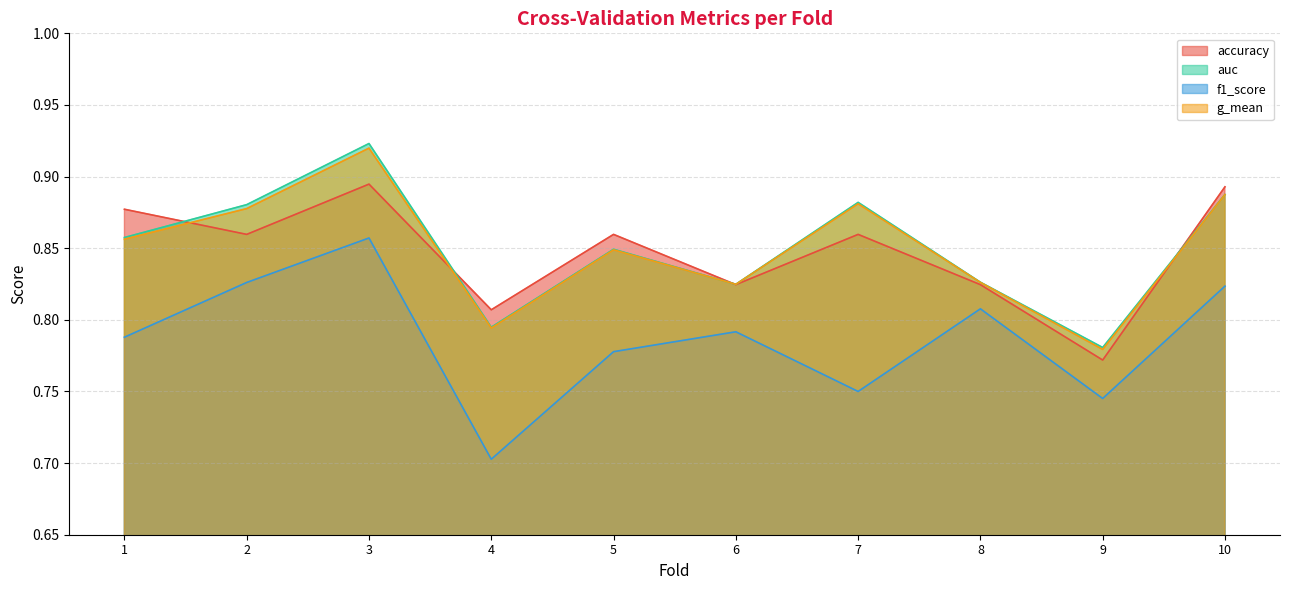

What is the value of the auc point at the 2nd from the left?

0.9